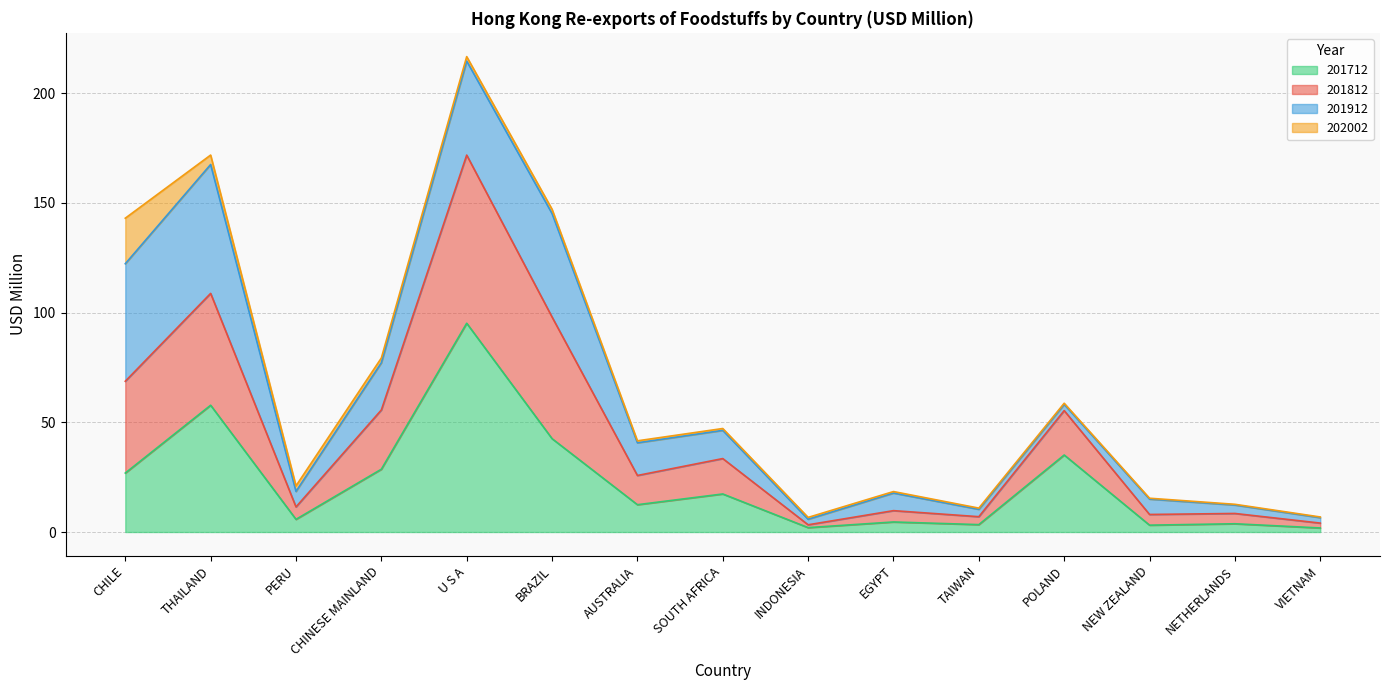

Is the value of 201812 at EGYPT greater than the value of 201712 at PERU?

Yes